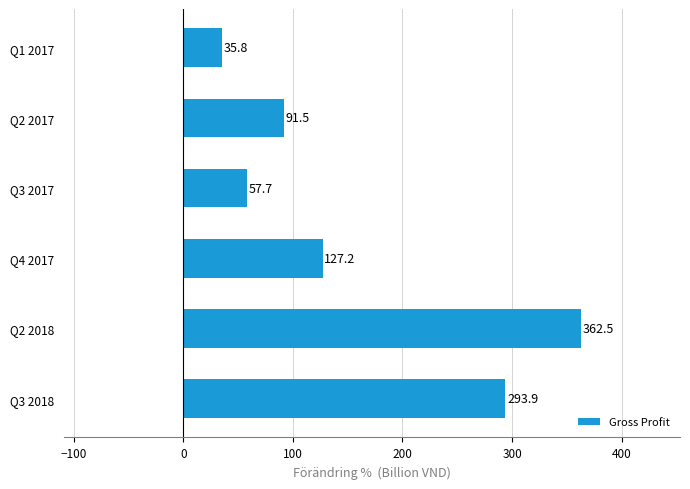

How many values exceed 127?

3